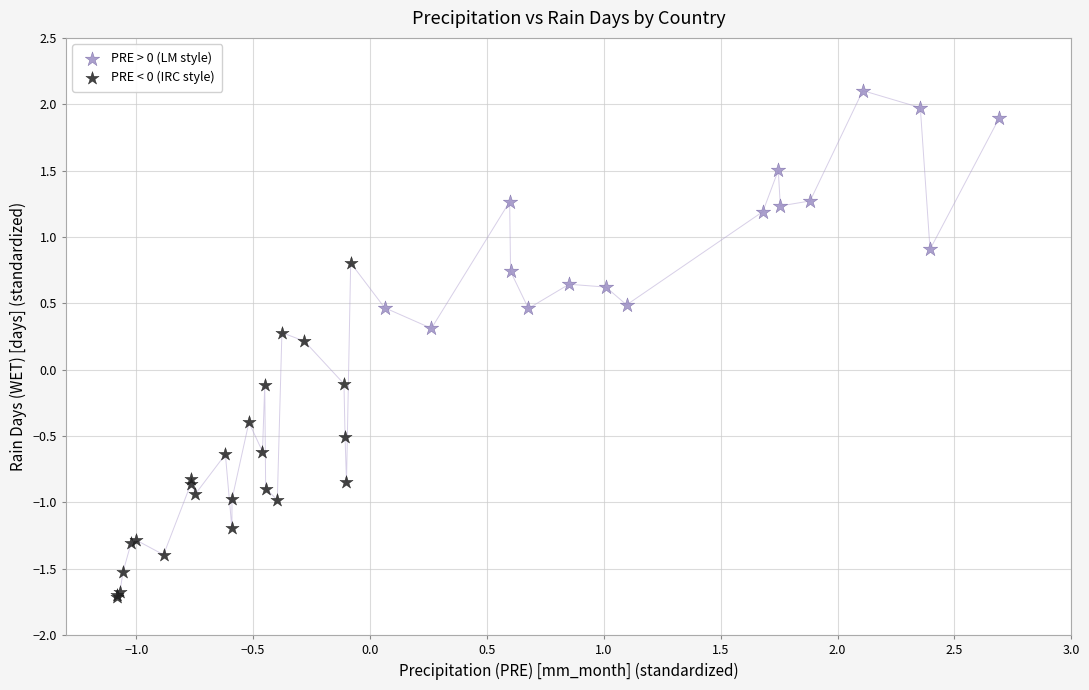

Which series has the largest Y range (max minus min)?

PRE < 0 (IRC style)